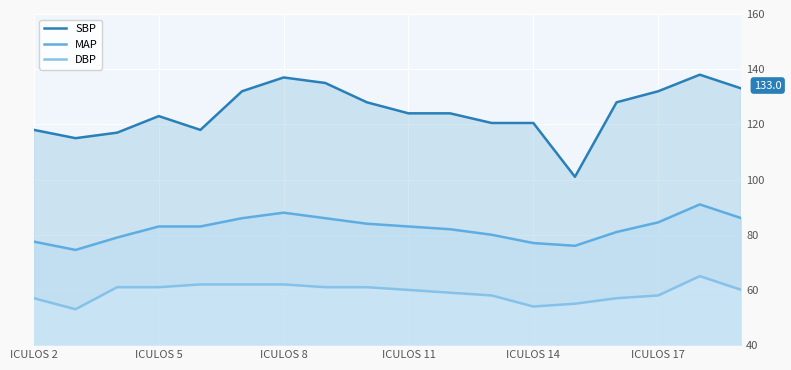

Rank the series by their maximum value, from highest to lowest.

SBP, MAP, DBP